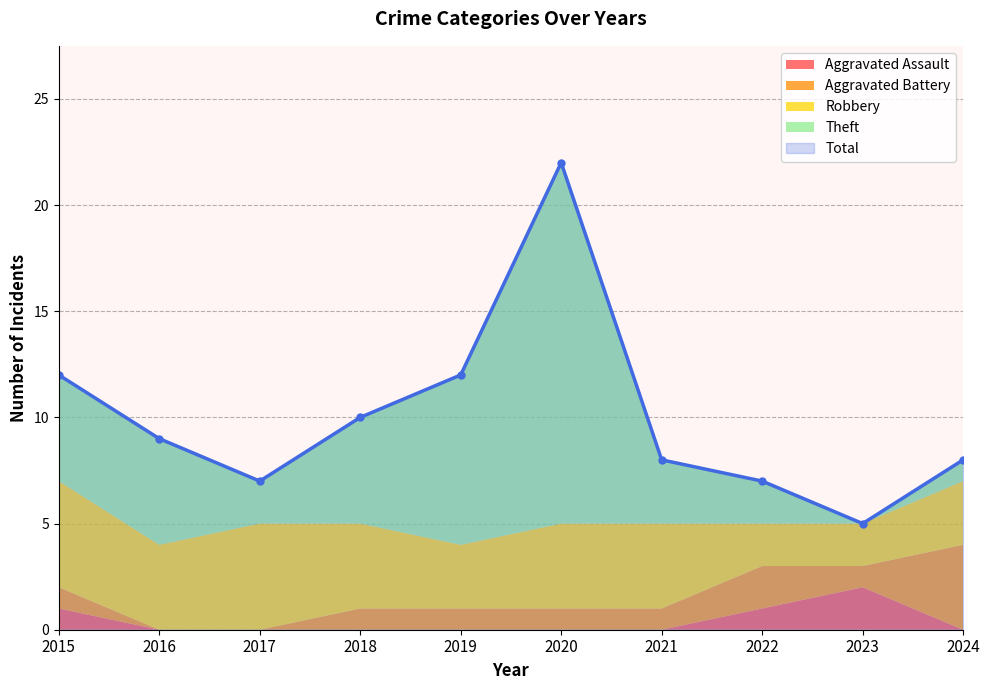

What is the minimum value for Total?

5